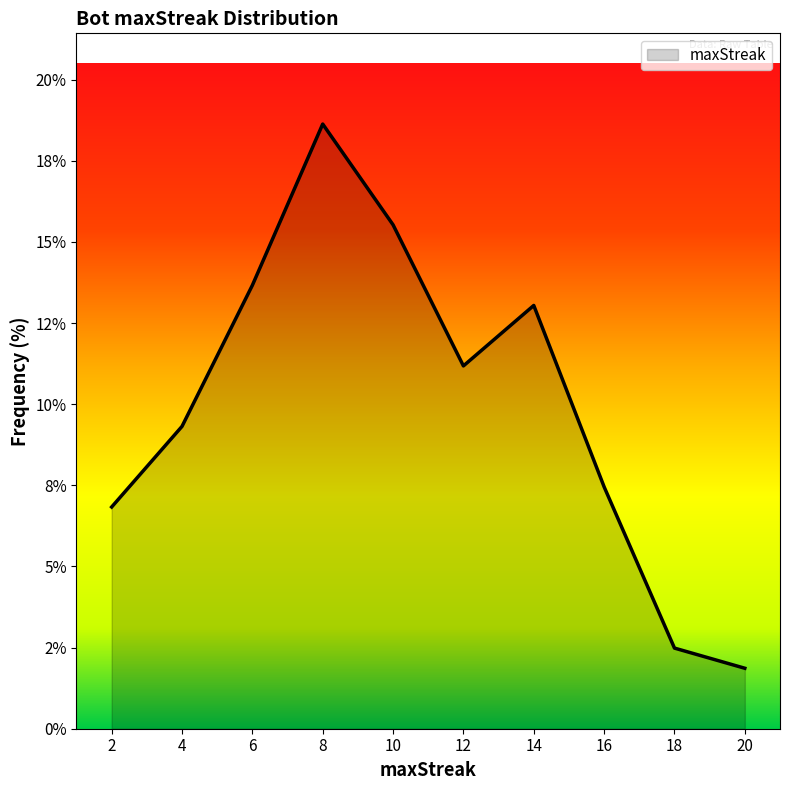

What is the minimum value shown in the chart?

2